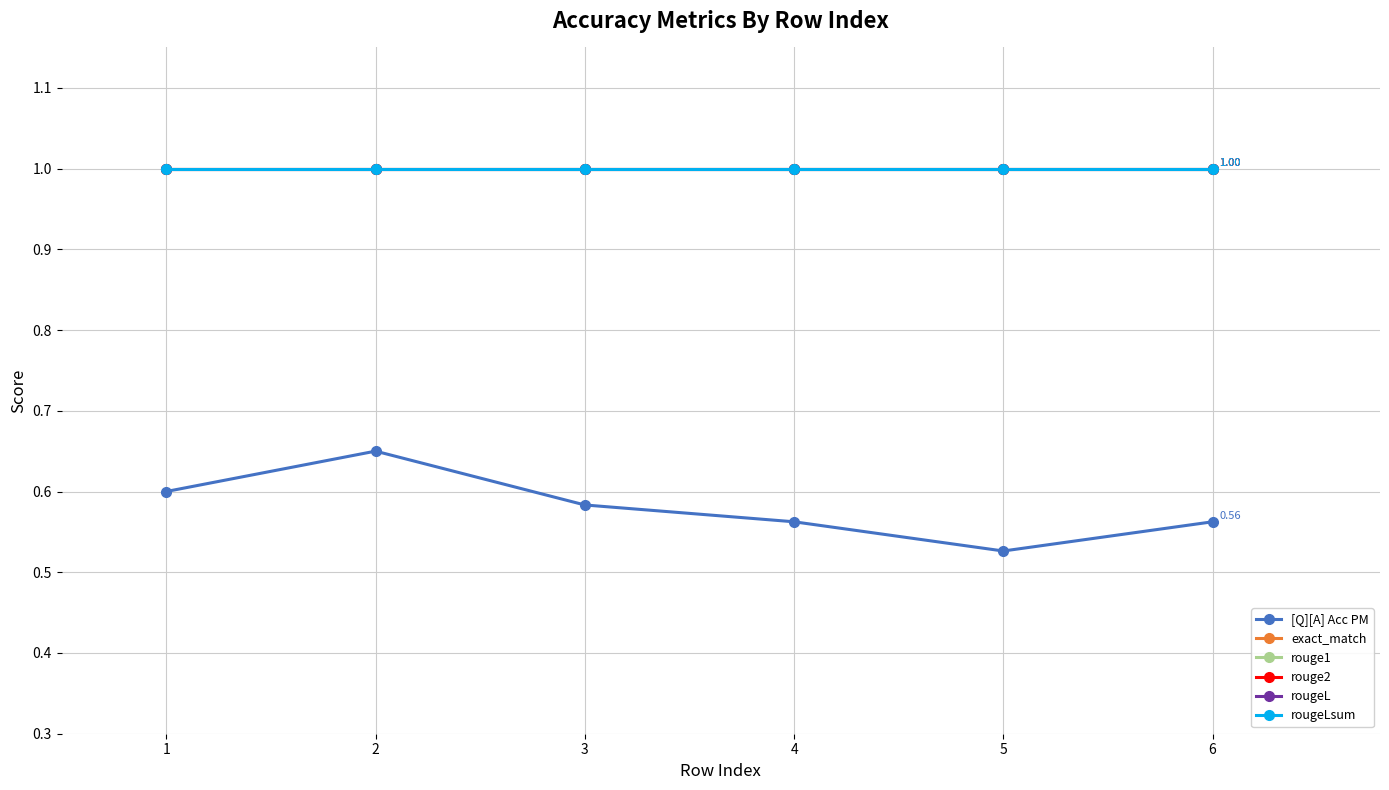

True or false: rougeL and rouge1 intersect in this chart.

False